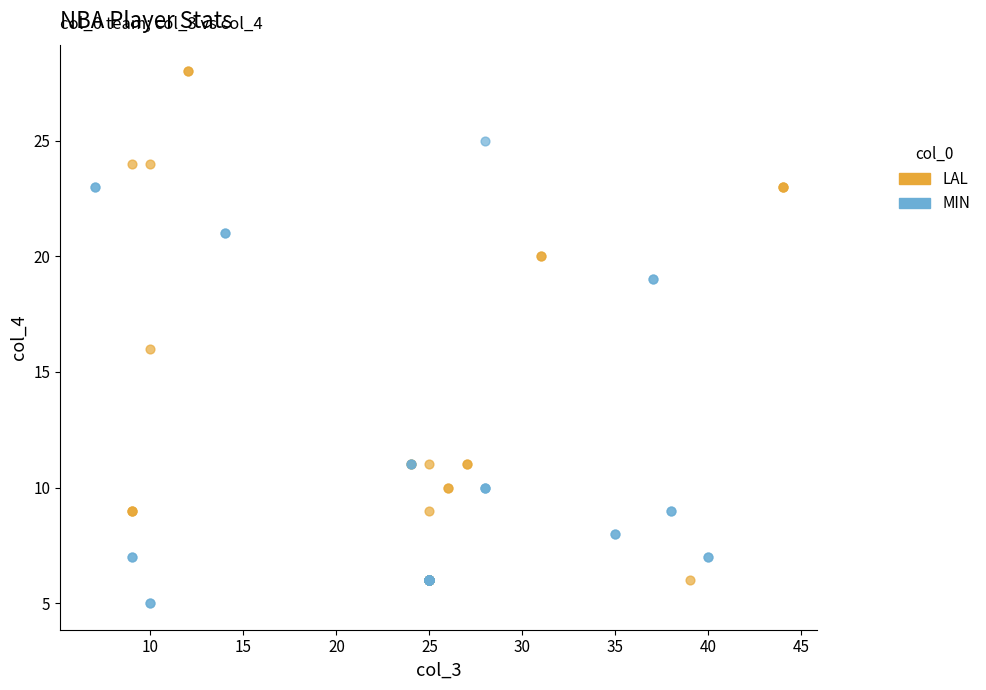

Which series reaches the maximum Y coordinate?

LAL